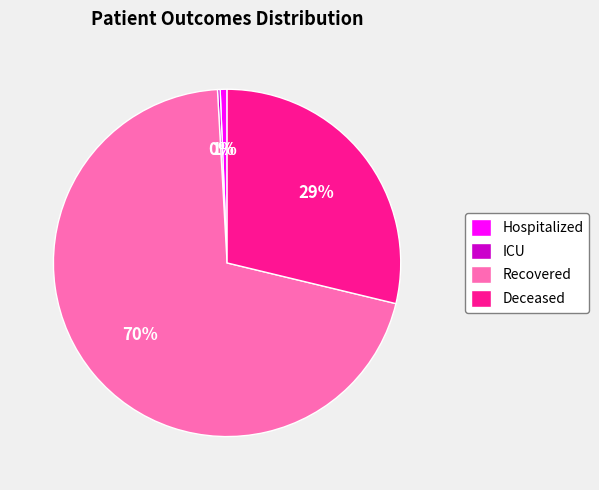

Is the sum of Recovered and Deceased greater than half?

Yes